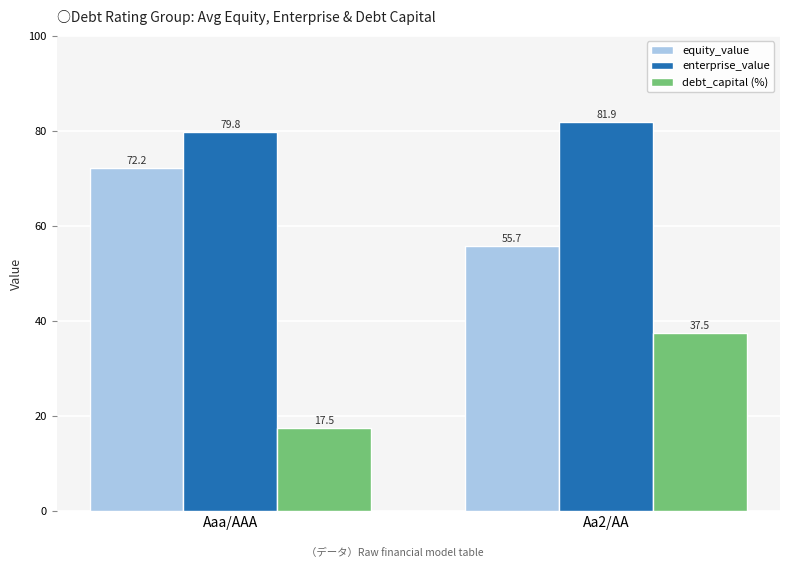

What position from the right is Aaa/AAA?

2